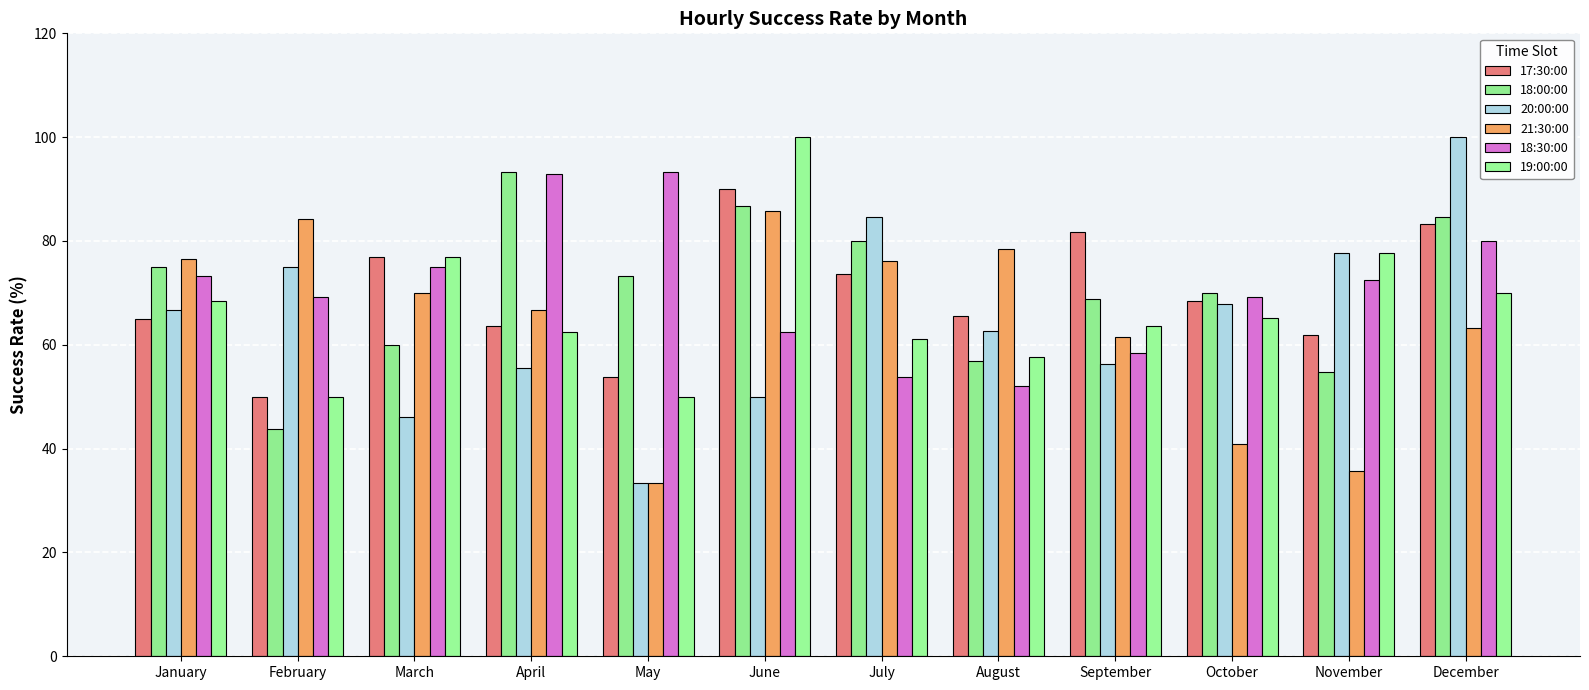

Are the bars grouped side by side (vs. stacked)?

Yes